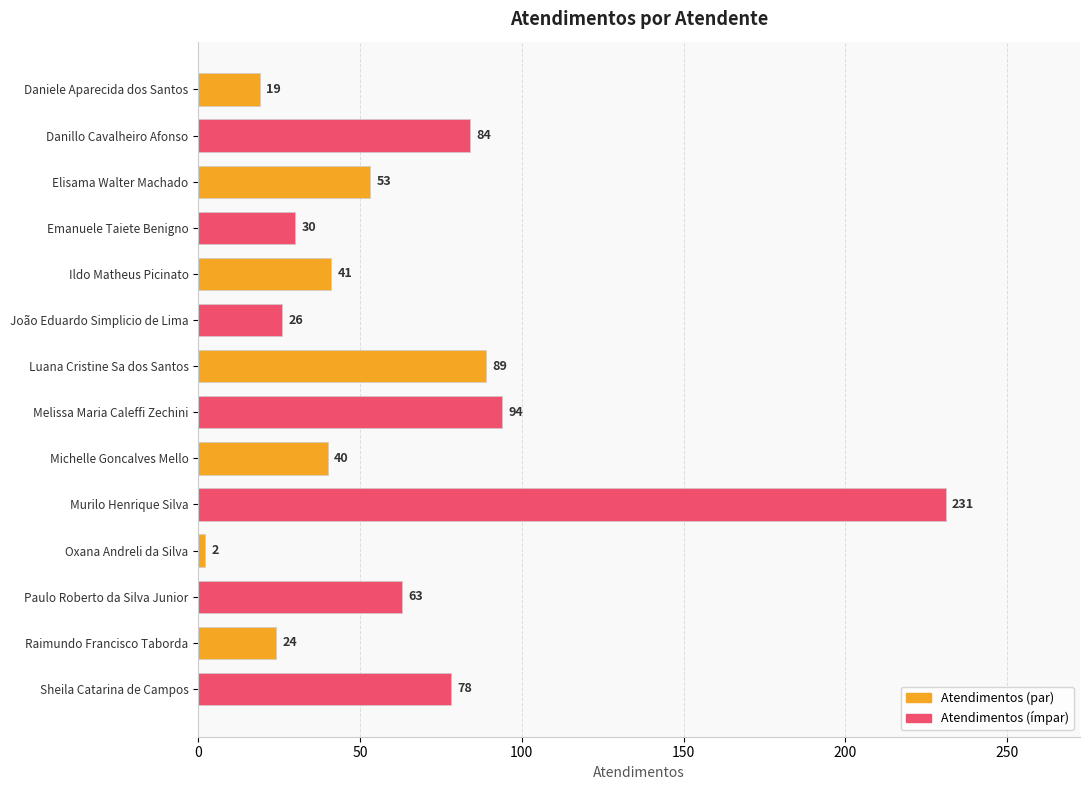

How many data points does each series have?

14